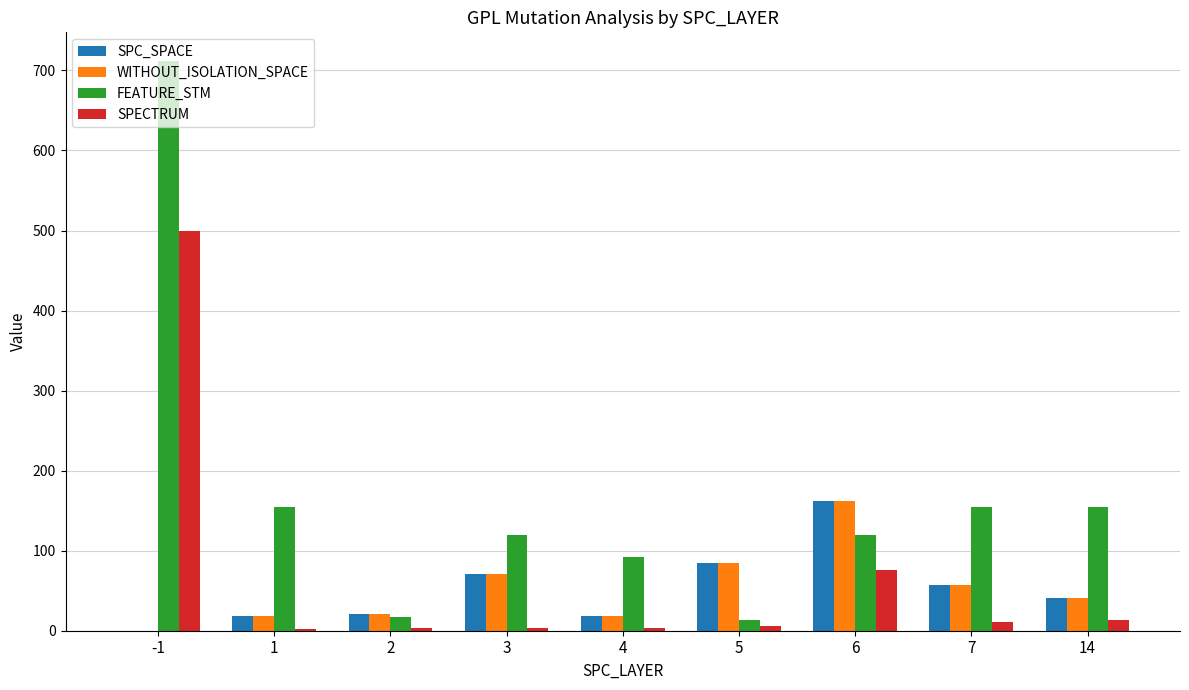

The value of FEATURE_STM at 1 is 154. True or false?

True